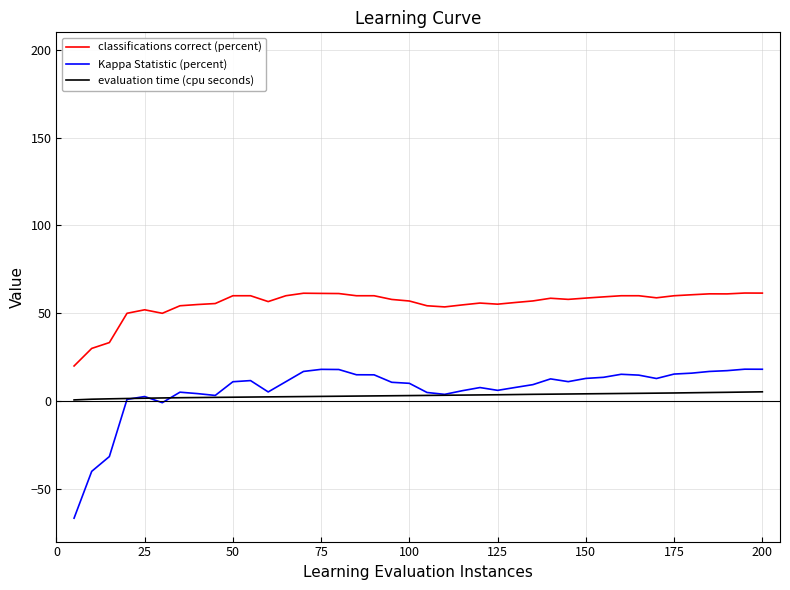

What is the maximum value shown in the chart?

61.5